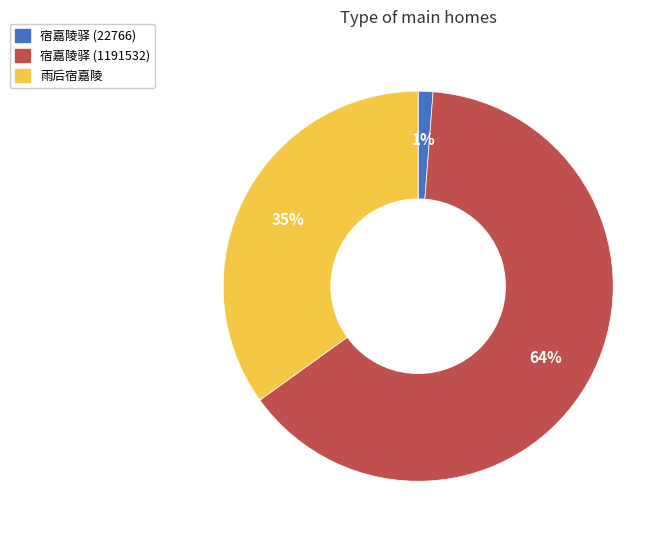

How many segments does this pie chart have?

3